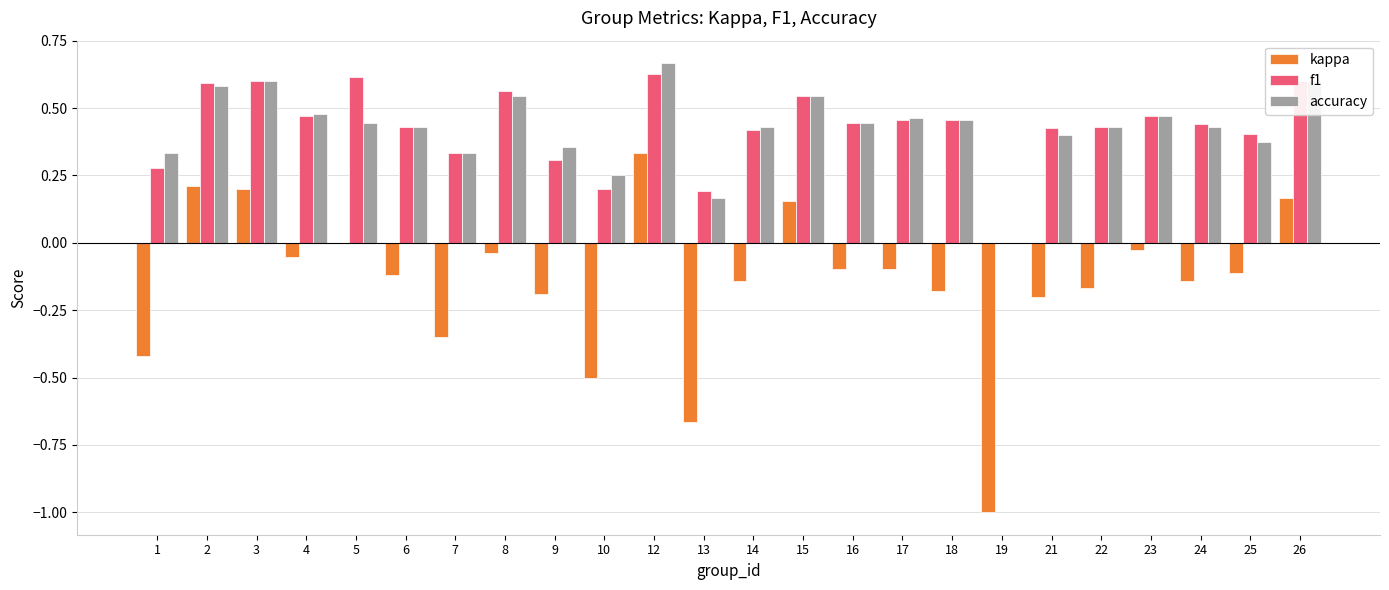

Which series changed the most between 4 and 10?

kappa